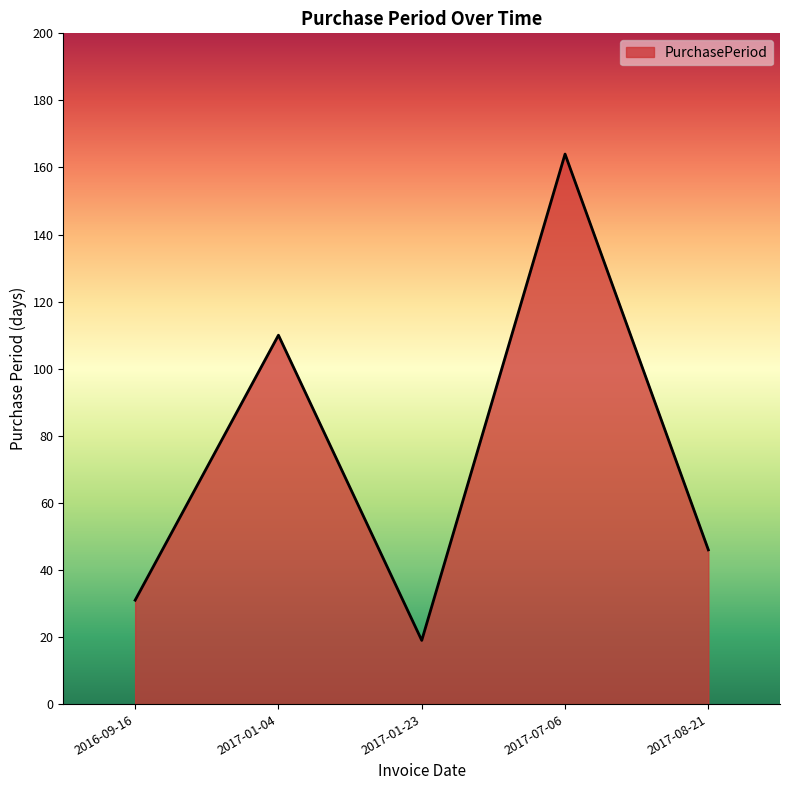

What is the sum of the values at 2017-01-23 and 2017-01-04?

129